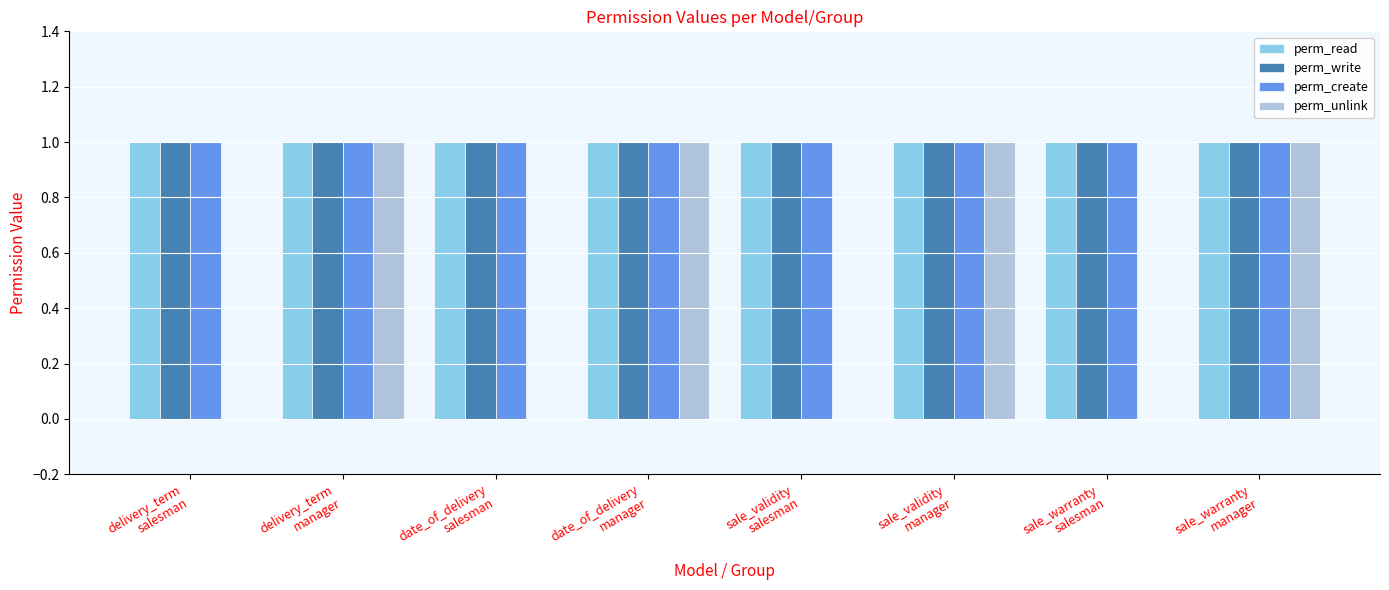

Are the bars horizontal?

No